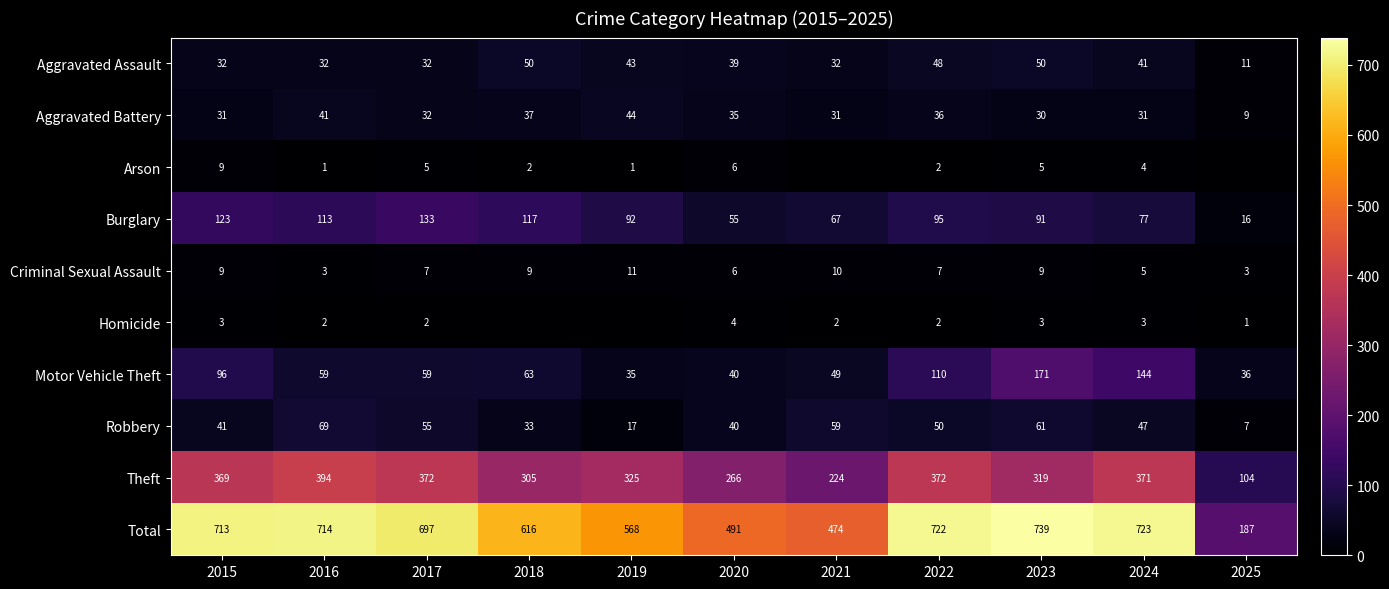

Where is Total nearest to the value 463?

2021